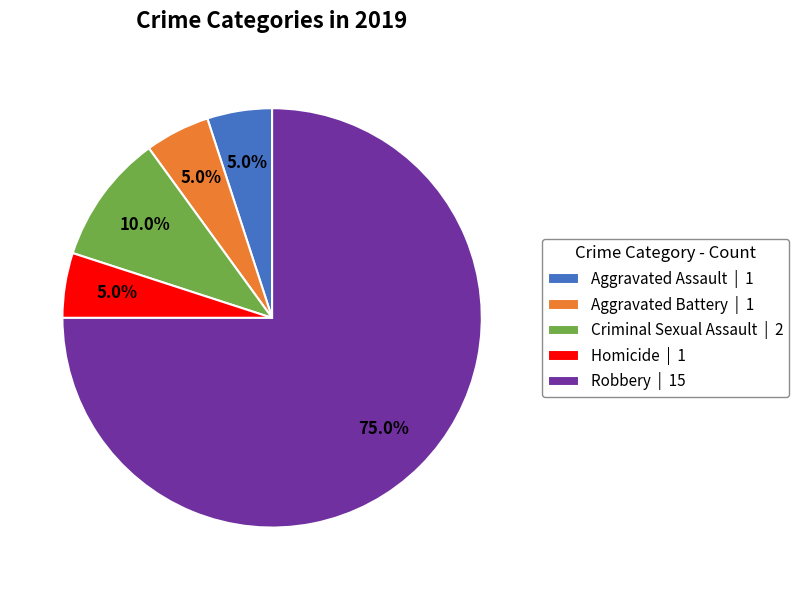

What percentage is NOT represented by Aggravated Battery | 1?

95.0%